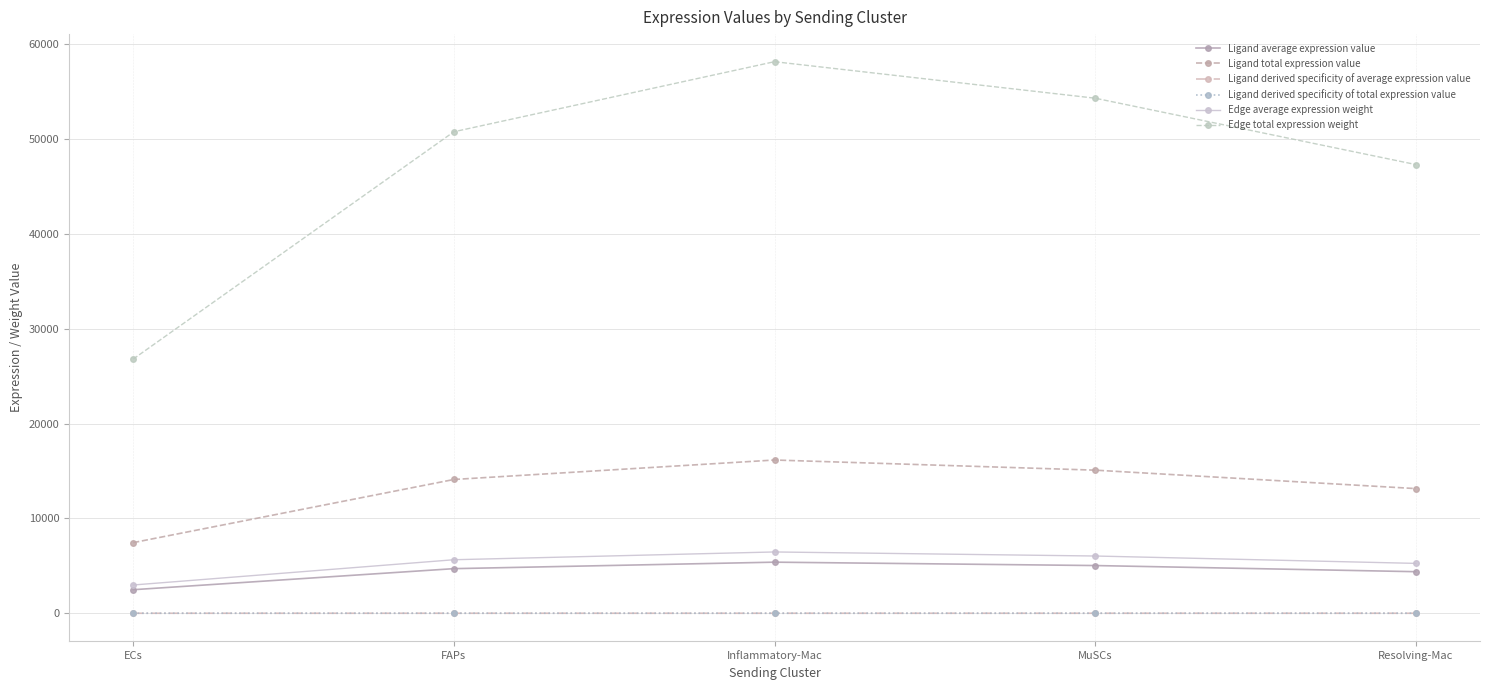

Does the chart have visible grid lines?

Yes